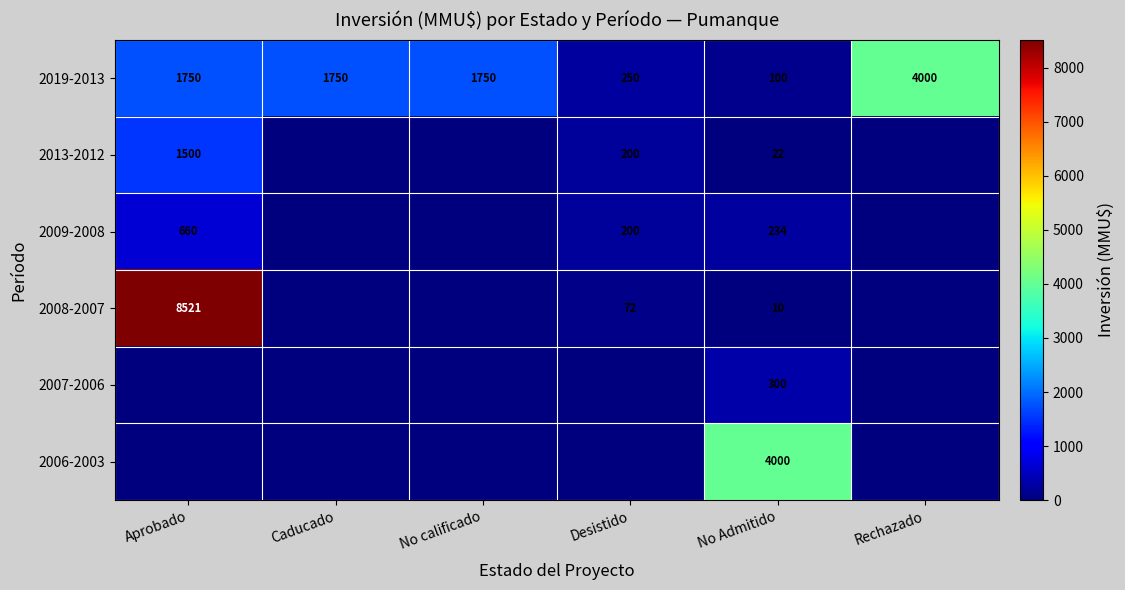

Rank the series at No Admitido from lowest to highest value.

2008-2007, 2013-2012, 2019-2013, 2009-2008, 2007-2006, 2006-2003